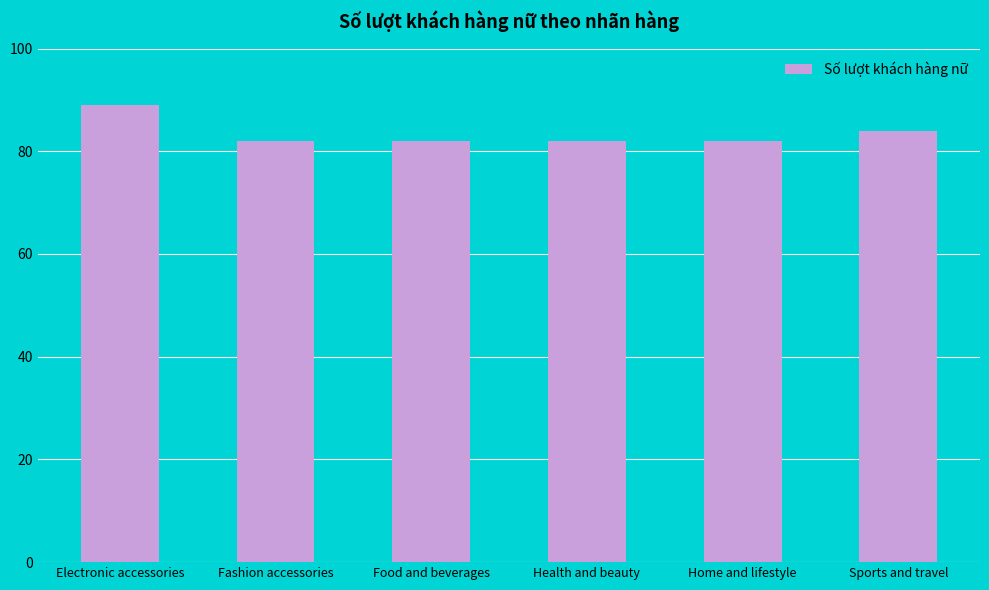

Between Electronic accessories and Home and lifestyle, which is larger?

Electronic accessories